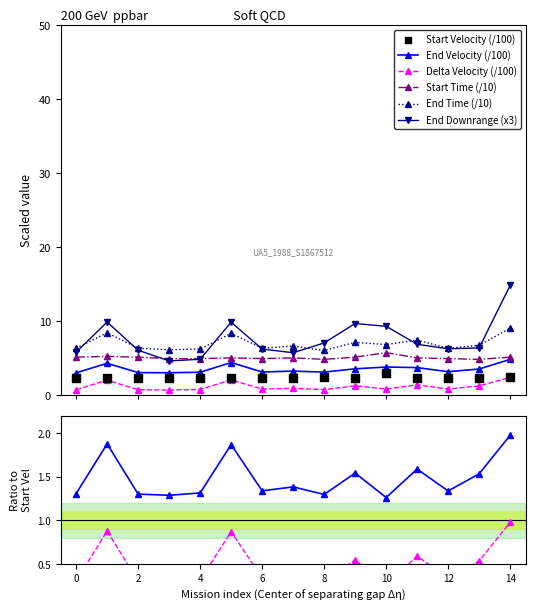

Which series reaches the maximum Y coordinate?

End Downrange